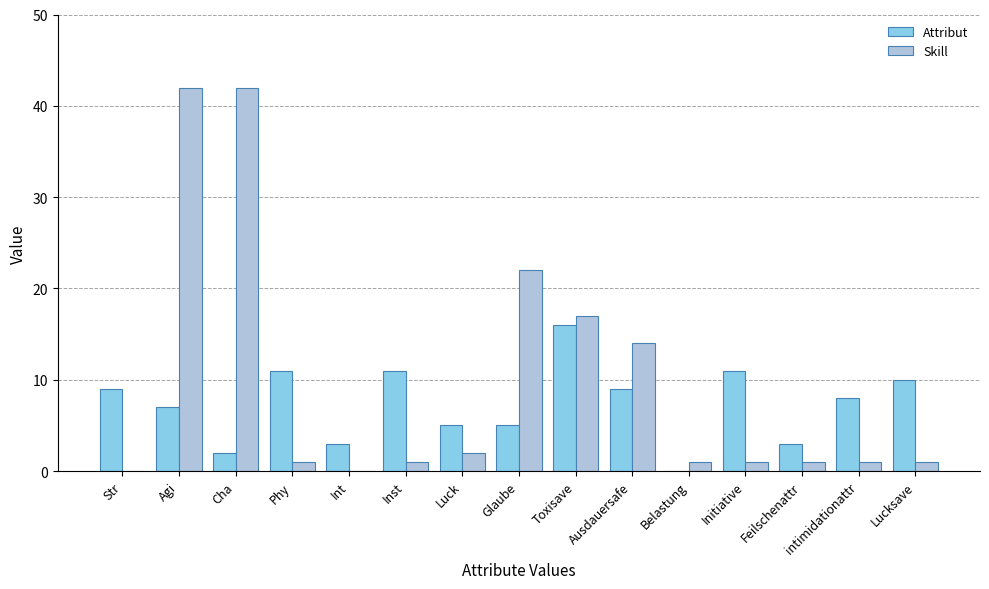

Between Int and Glaube, which series saw the biggest shift?

Skill